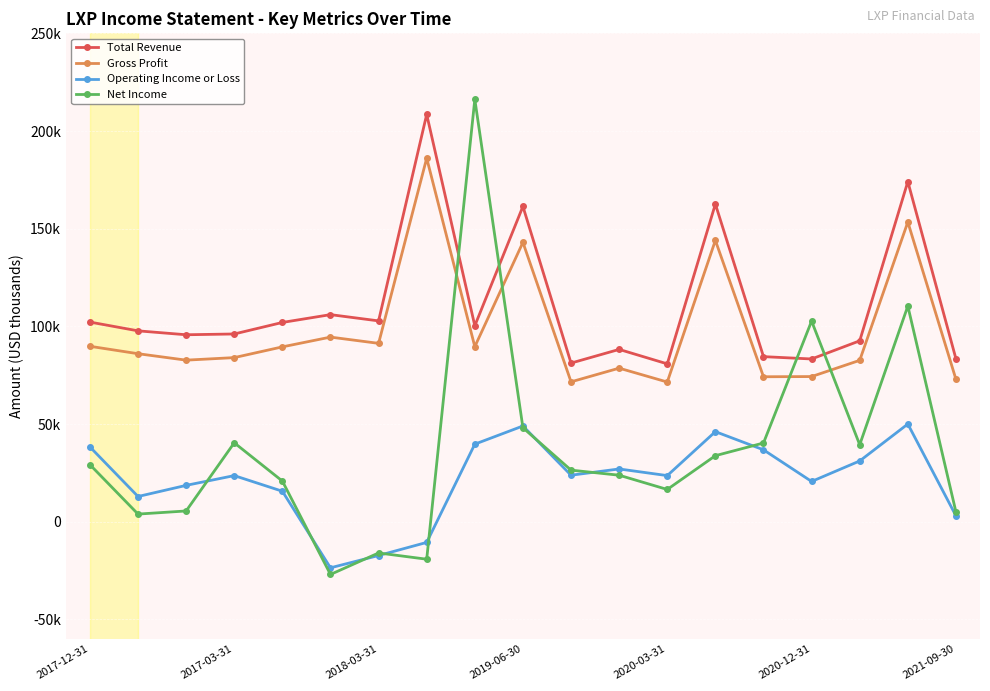

Is this an area chart (filled region under the line)?

No